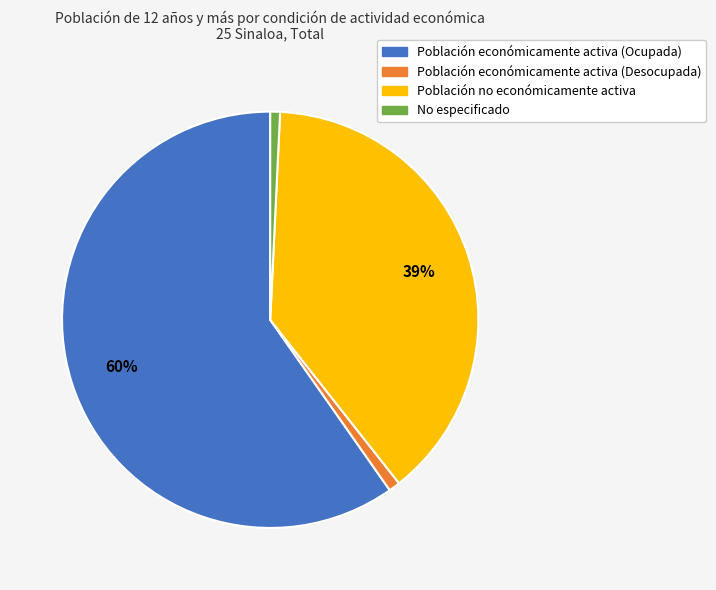

Is it true that Población no económicamente activa is 39% of the pie?

True